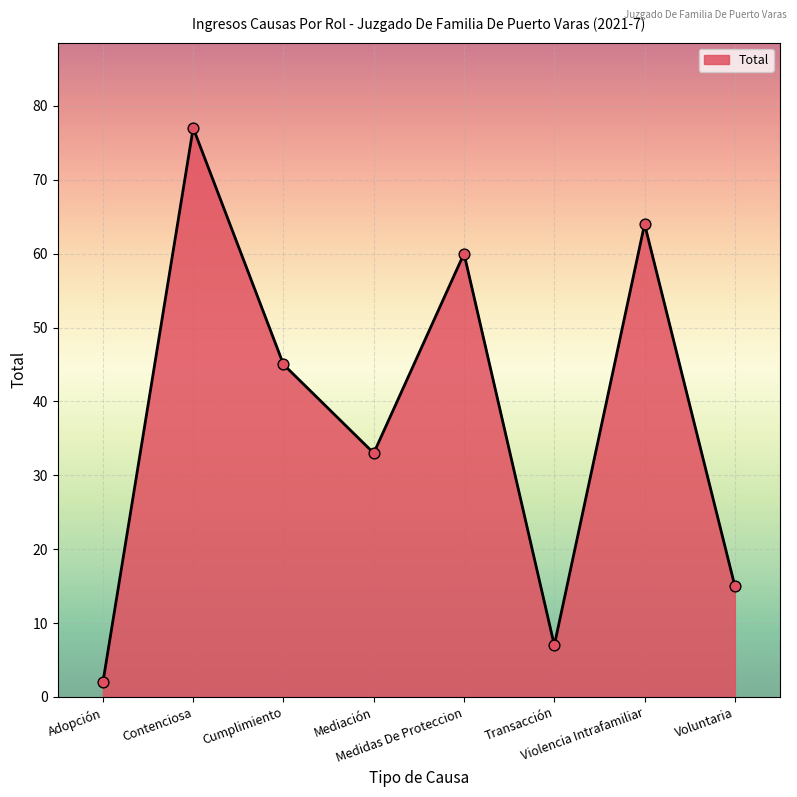

Approximately how many times larger is the value at Adopción compared to Voluntaria?

0.1